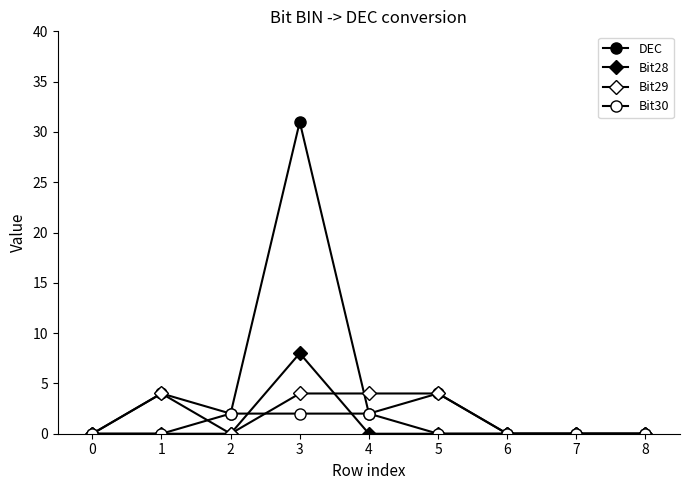

True or false: Bit29 has more than 0 interior local peaks.

True